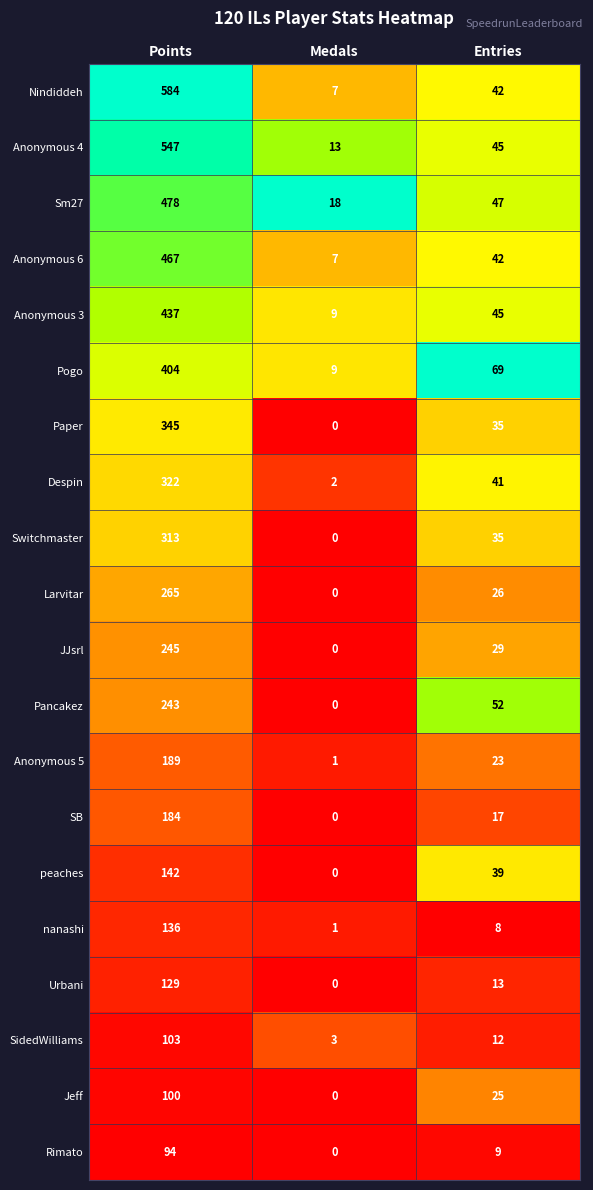

True or false: Anonymous 6 has a value of 467 at Points.

True